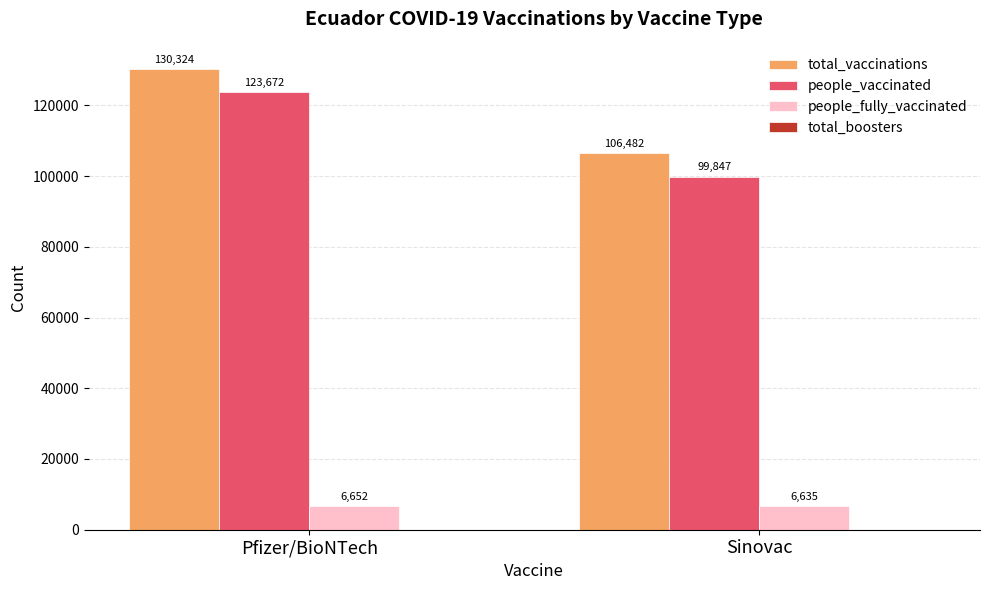

Are the bars horizontal?

No